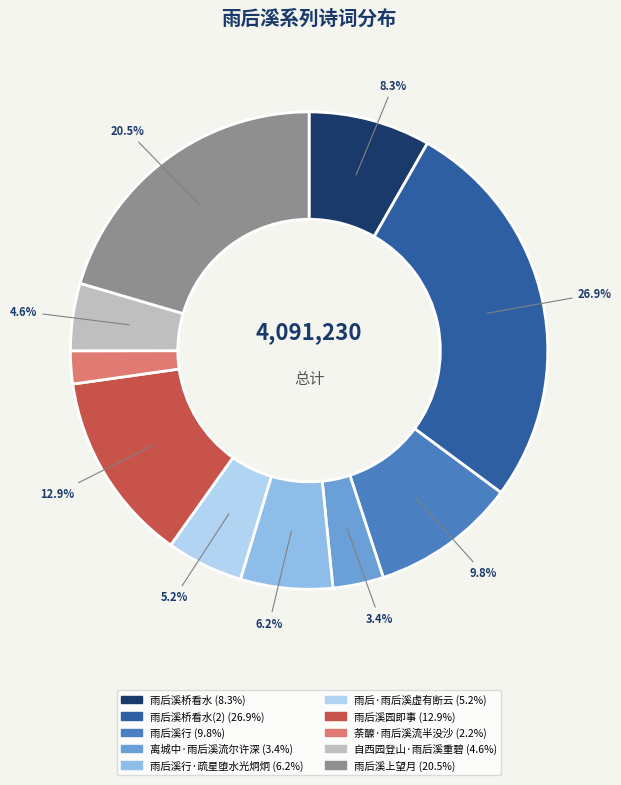

Does any single category account for the majority?

No